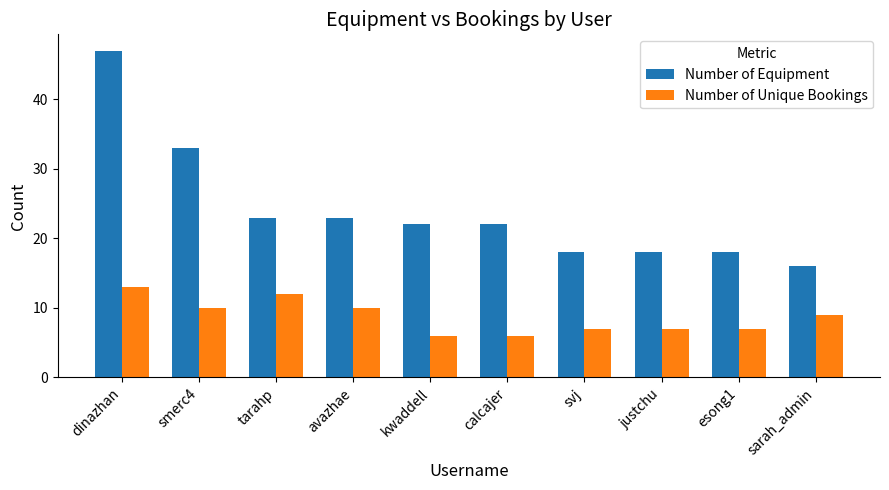

What are all the series names shown in the legend?

Number of Equipment, Number of Unique Bookings